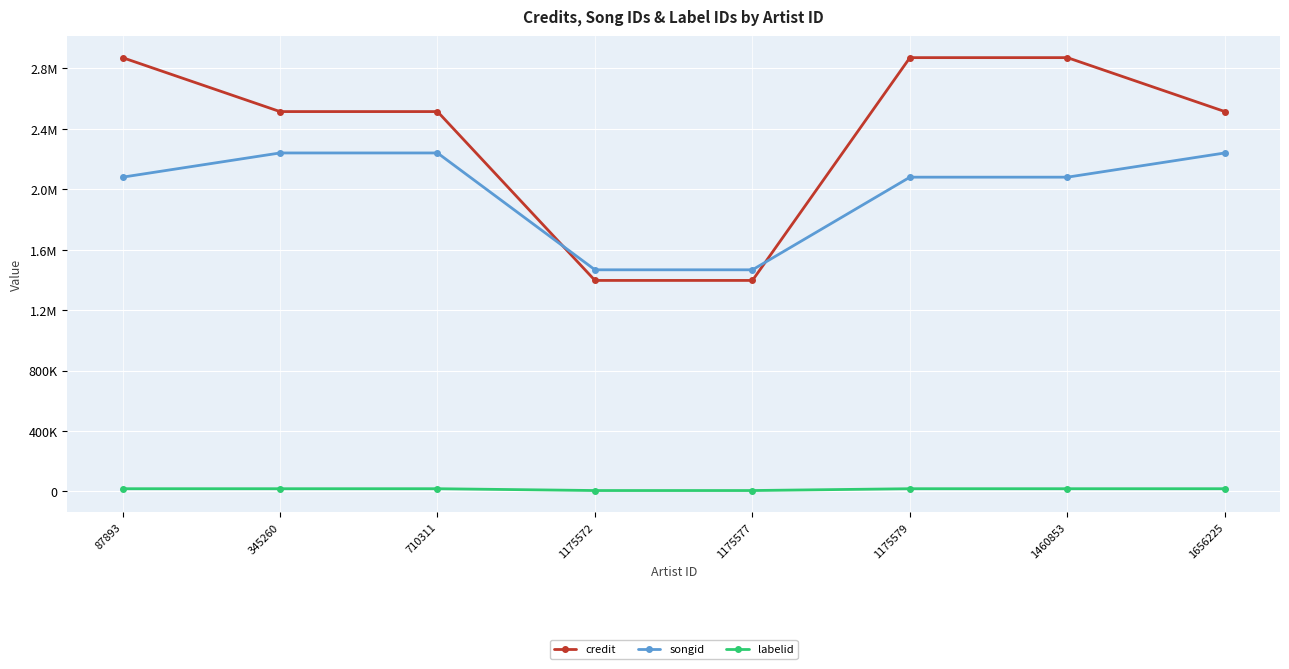

Is this an area chart (filled region under the line)?

No